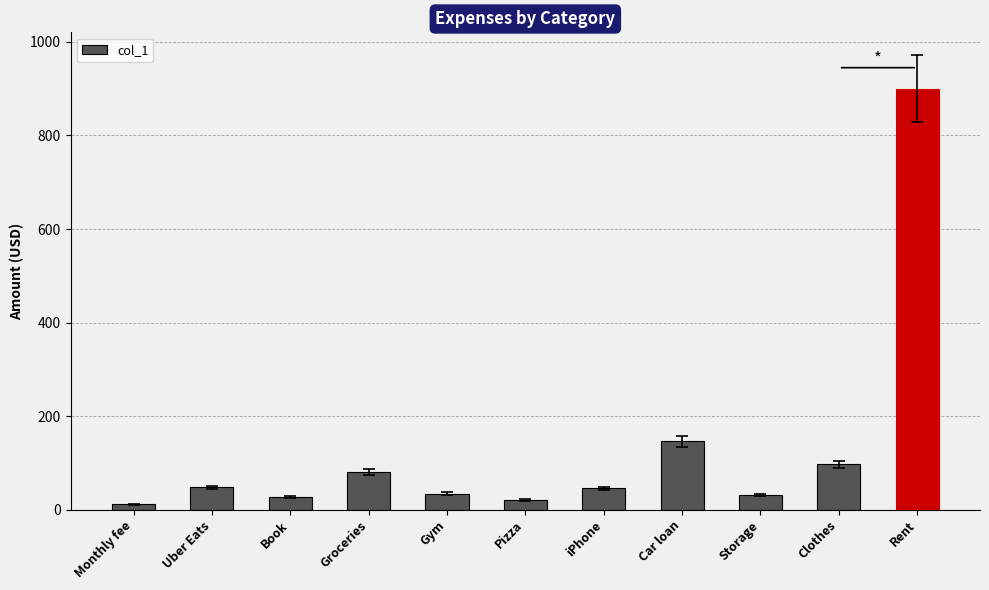

What is the difference between the second highest and second lowest values?

125.5